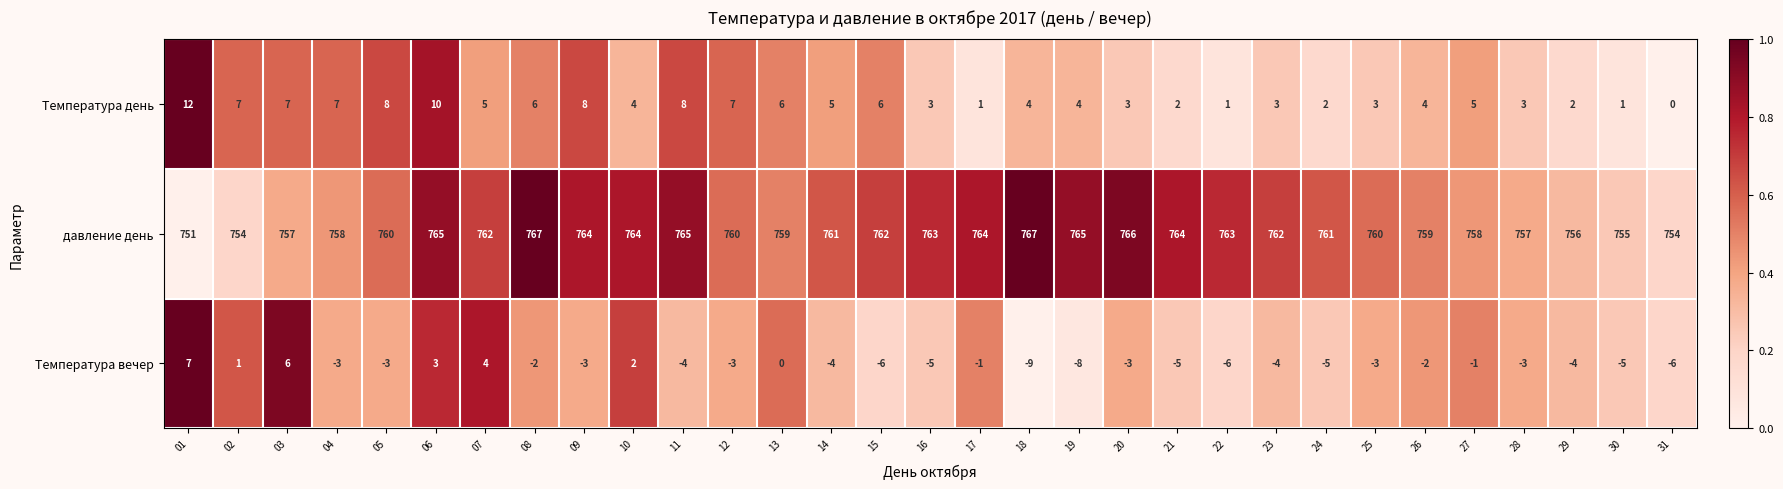

Rank the series at 20 from highest to lowest value.

давление день, Температура день, Температура вечер